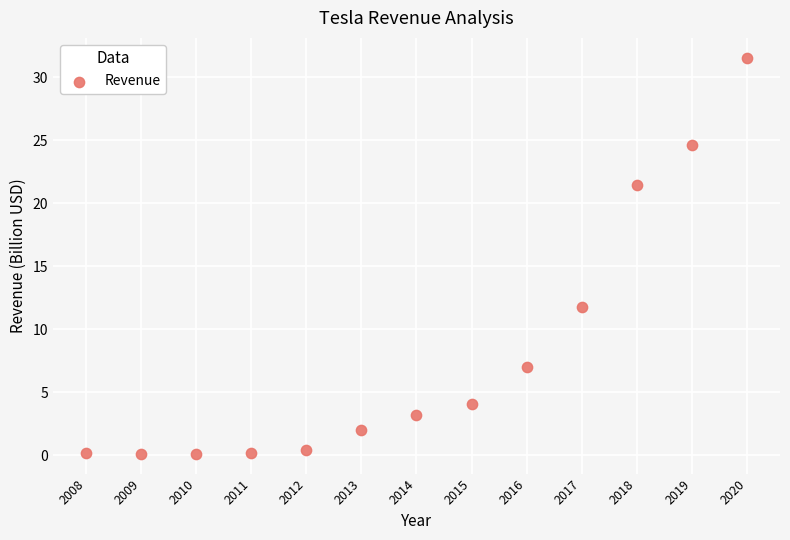

What is the range of X values (max minus min)?

12.0